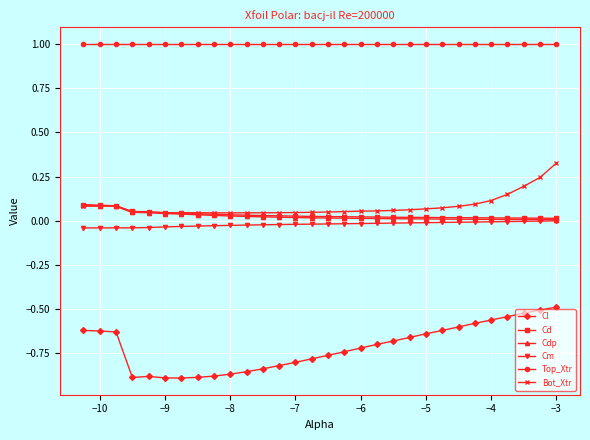

True or false: Cl and Bot_Xtr cross at least once.

False